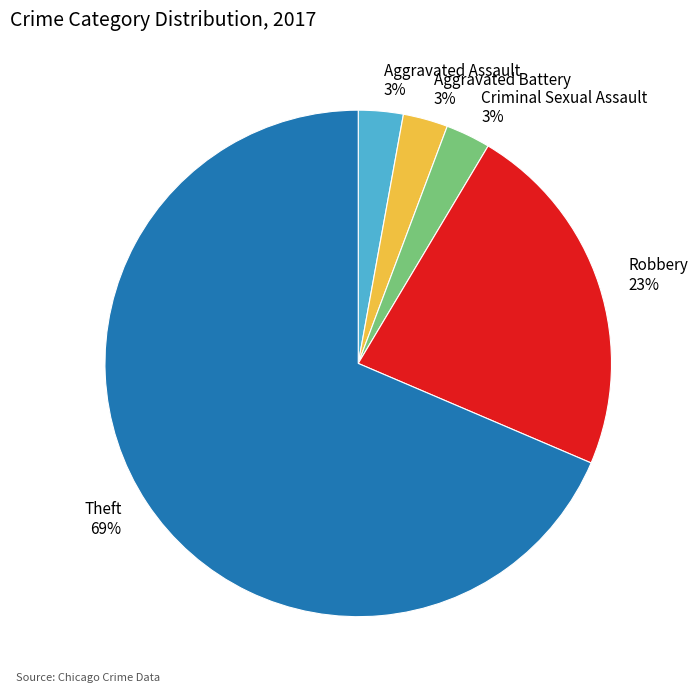

Which slice represents more than half of the pie?

Theft 69%